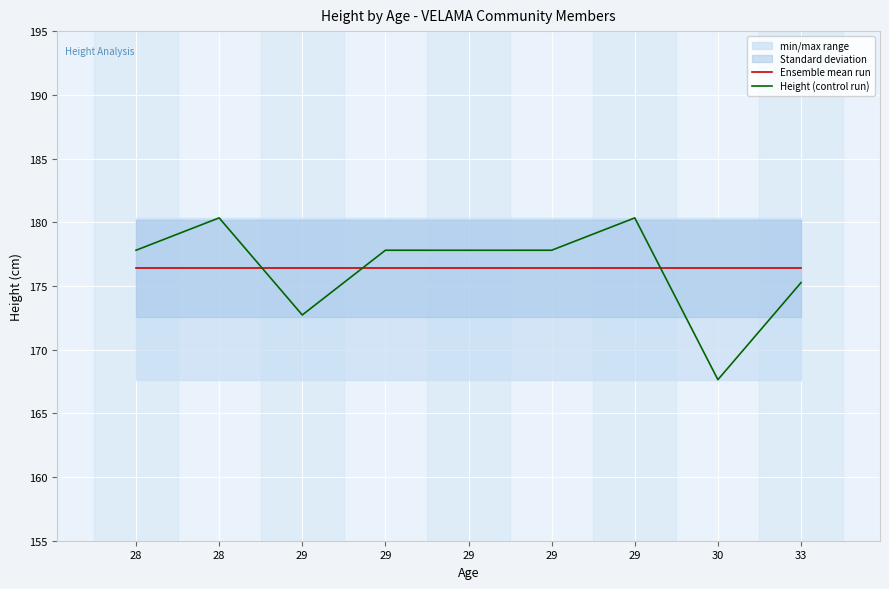

Reading left to right, list all the values displayed in this chart.

Ensemble mean run: 176.4	176.4	176.4	176.4	176.4	176.4	176.4	176.4	176.4
Height (control run): 177.8	180.3	172.7	177.8	177.8	177.8	180.3	167.6	175.3